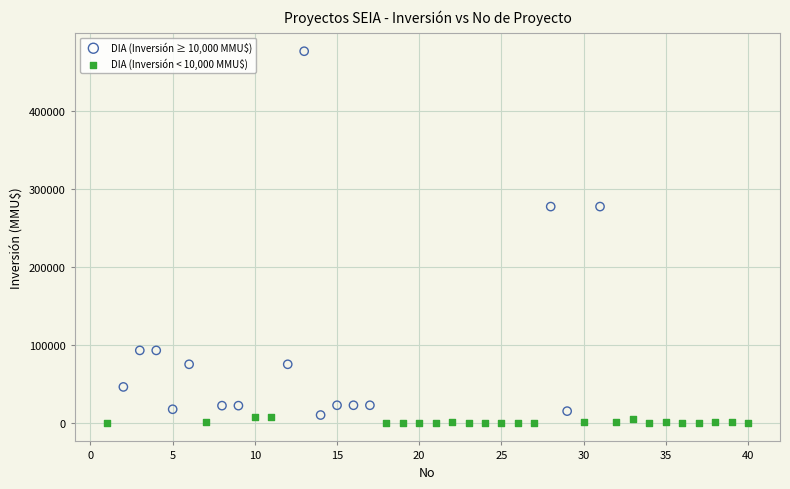

Which series contains the highest Y value?

DIA (Inversión ≥ 10,000 MMU$)